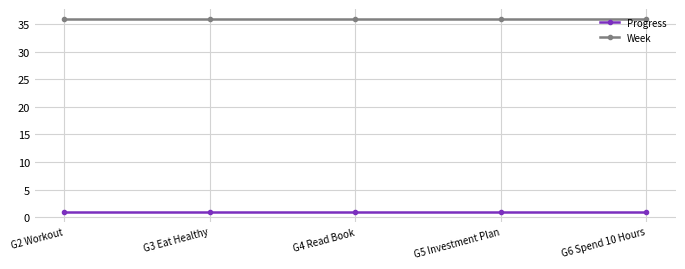

What is the spread (max minus min) of values at G4 Read Book?

35.1